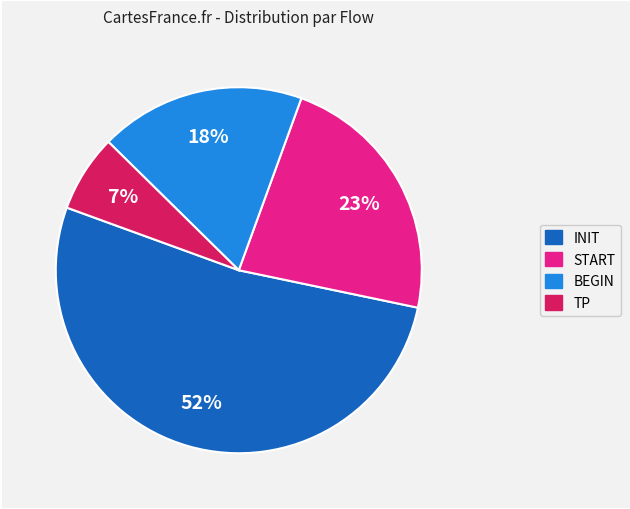

To the nearest percent, what is the average slice percentage?

25%